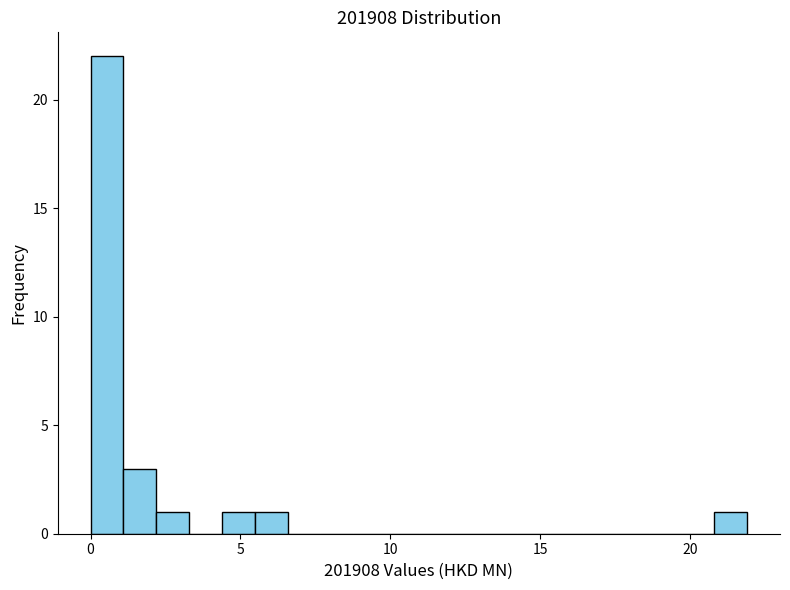

Around what value on the x-axis is the tallest bar? Give the approximate position of its centre, as read against the axis.

0.5